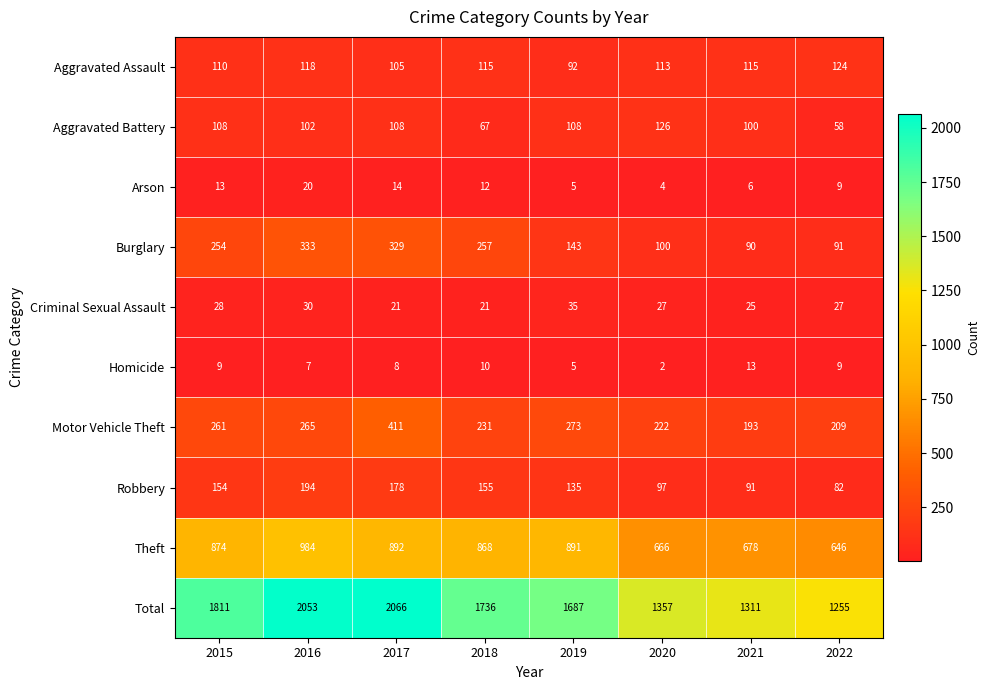

What is the difference between the Burglary values at 2015 and 2016?

79